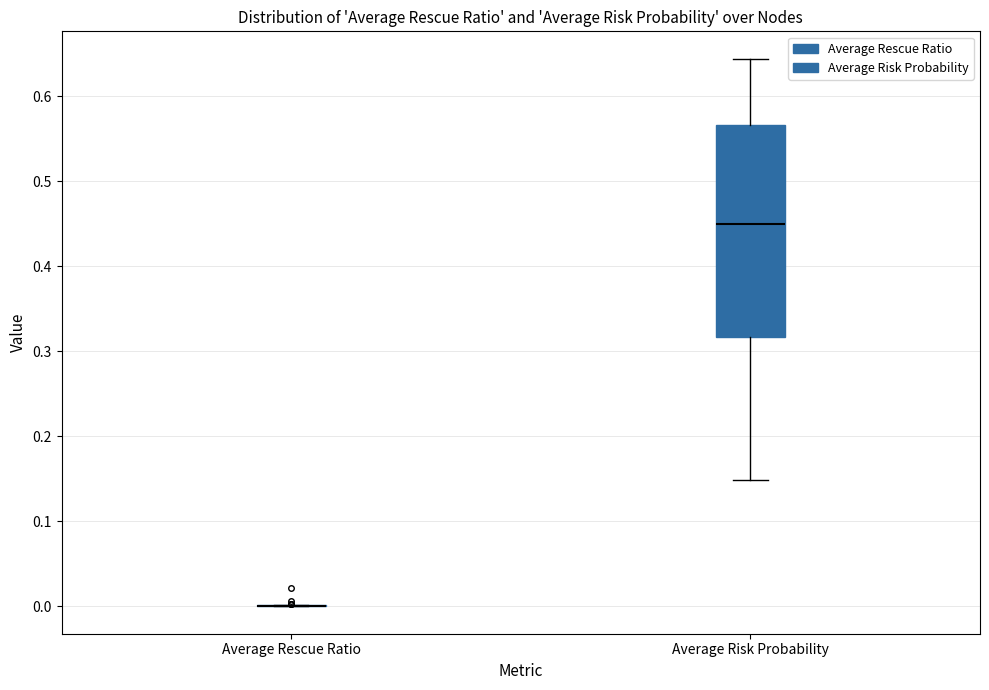

Reading left to right, read every box against the y-axis: the position of its median line, the range the box covers, and the ends of its whiskers. The values are not printed on the chart, so give them approximately, as read against the axis.

Average Rescue Ratio: box collapsed to a line at 0.00, whiskers 0.00 to 0.00
Average Risk Probability: median 0.45, box 0.32 to 0.57, whiskers 0.15 to 0.64